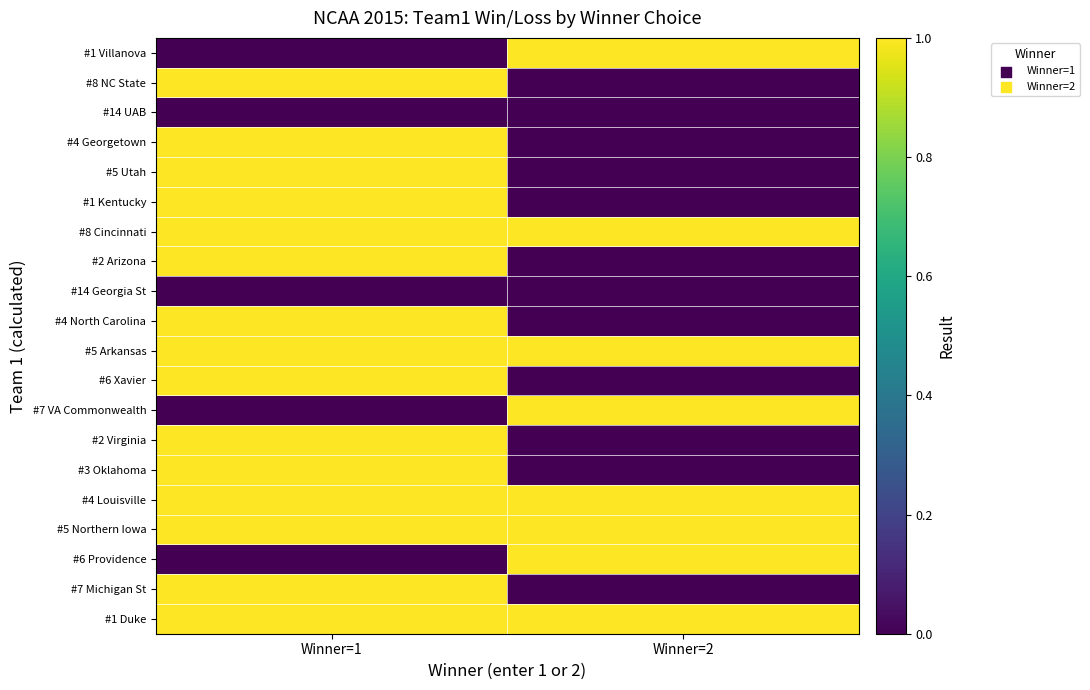

How many categories are shown in the chart?

2